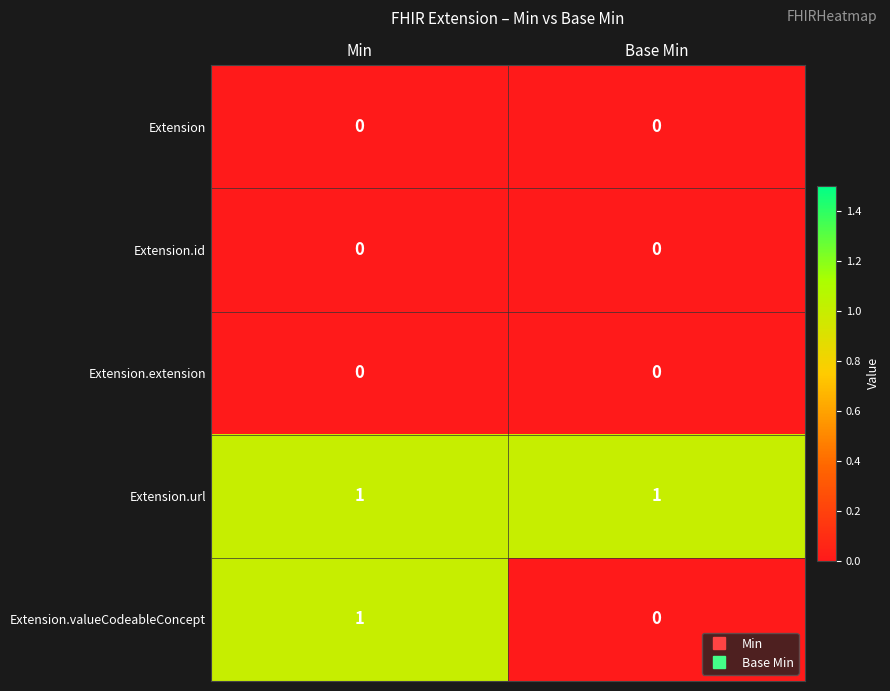

True or false: Extension.extension has a value of 0 at Min.

True